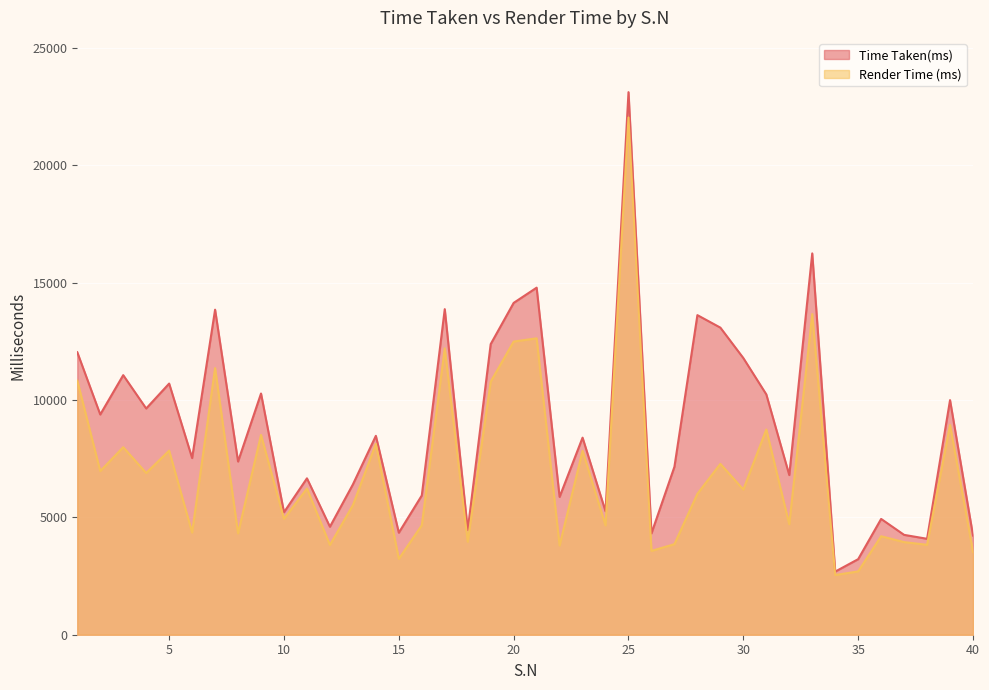

True or false: Time Taken(ms) and Render Time (ms) cross at least once.

False